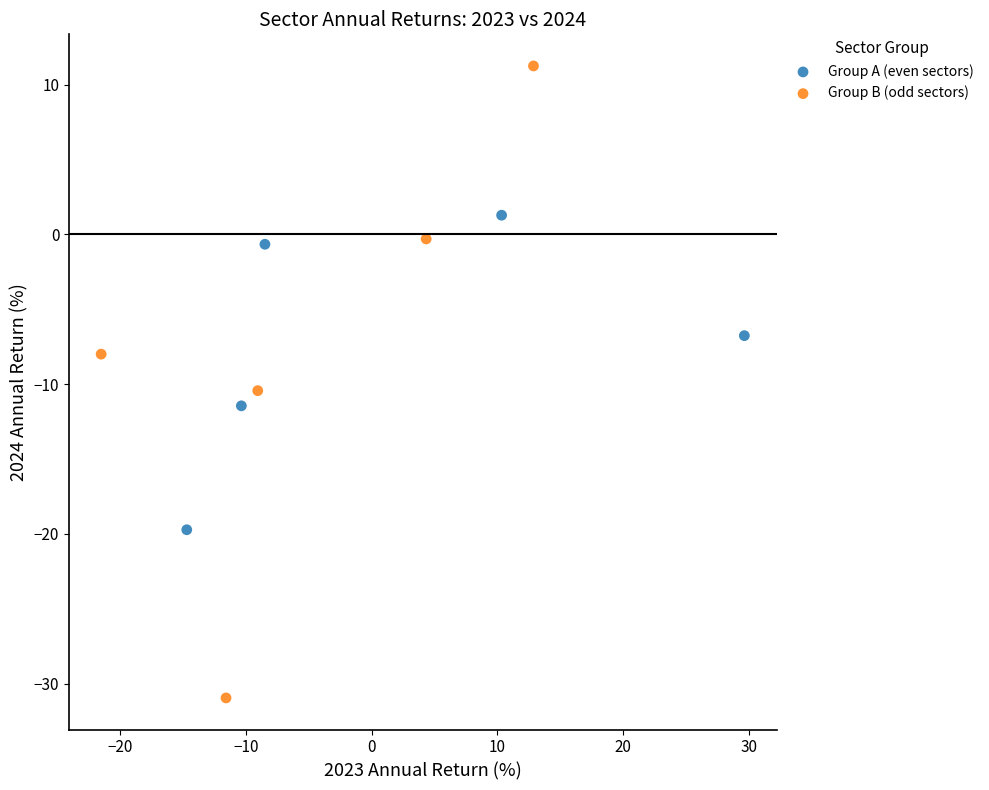

Which series contains the highest Y value?

Group B (odd sectors)